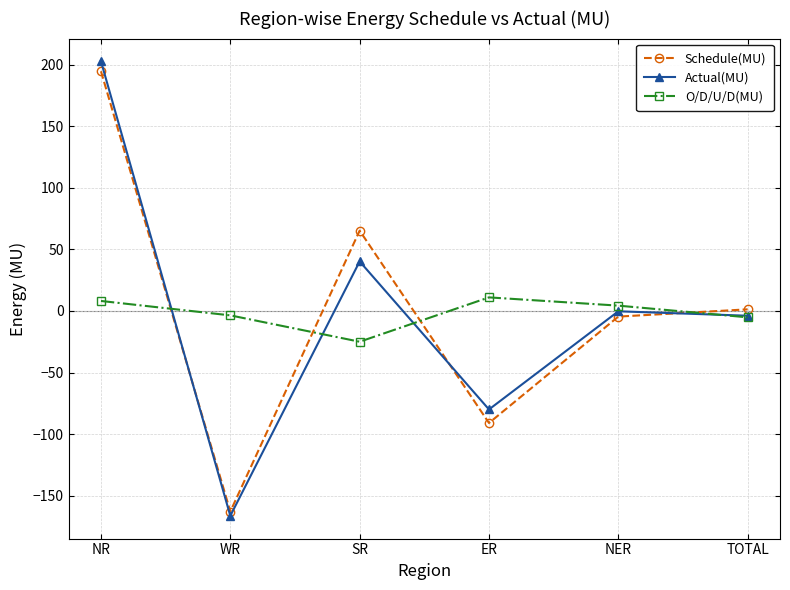

Which category has the highest value across all series?

NR